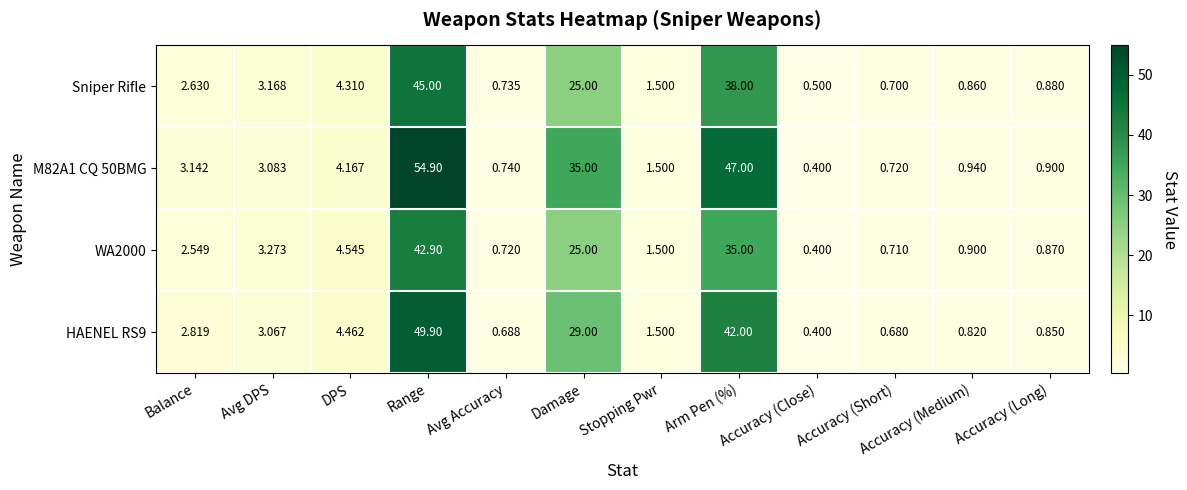

Where is M82A1 CQ 50BMG nearest to the value 27?

Damage